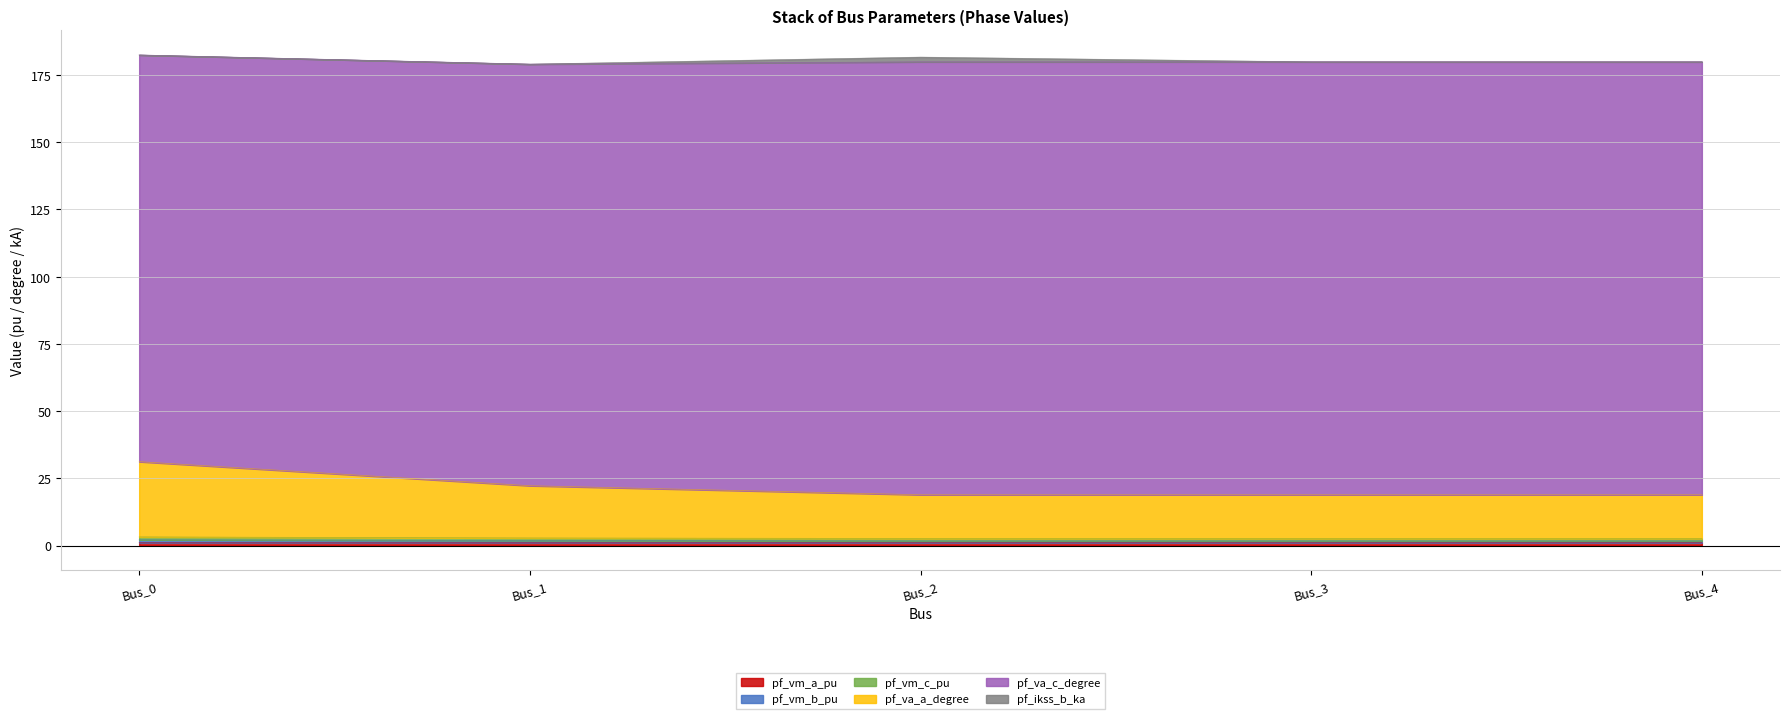

Between Bus_1 and Bus_2, which is larger?

Bus_1